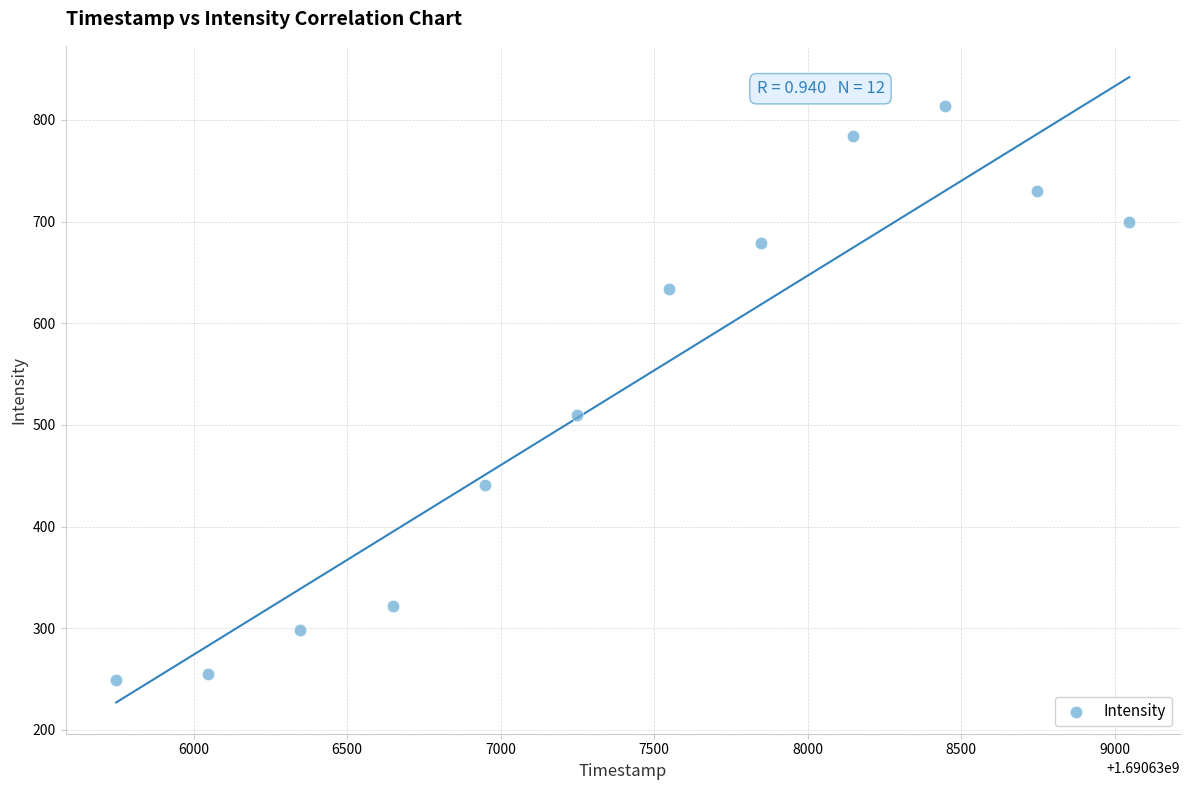

What Y value in the scatter plot is closest to 531?

509.9